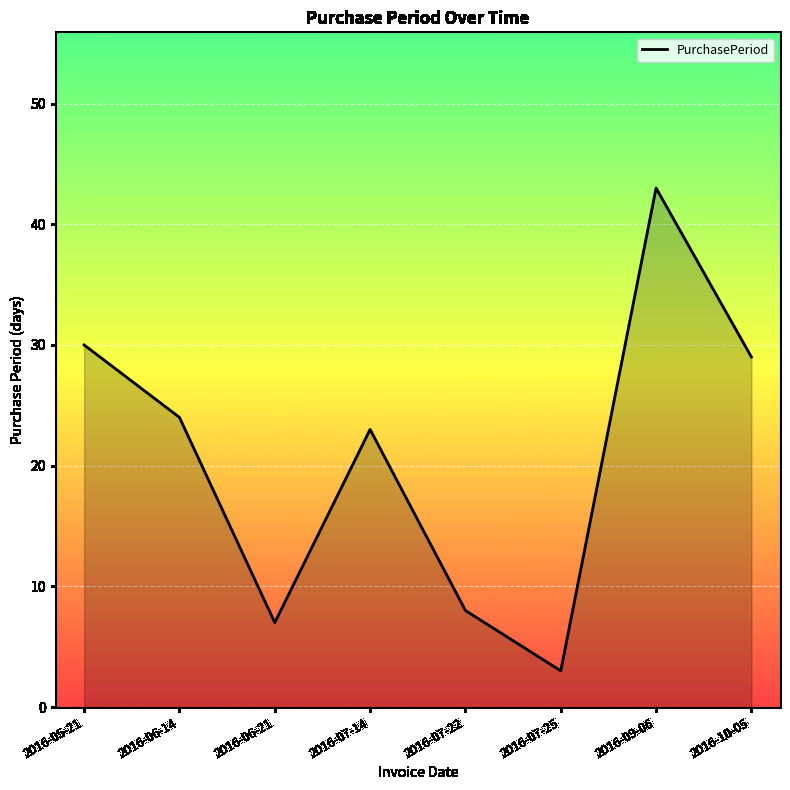

What is the difference between the values at 2016-06-14 and 2016-07-25?

21